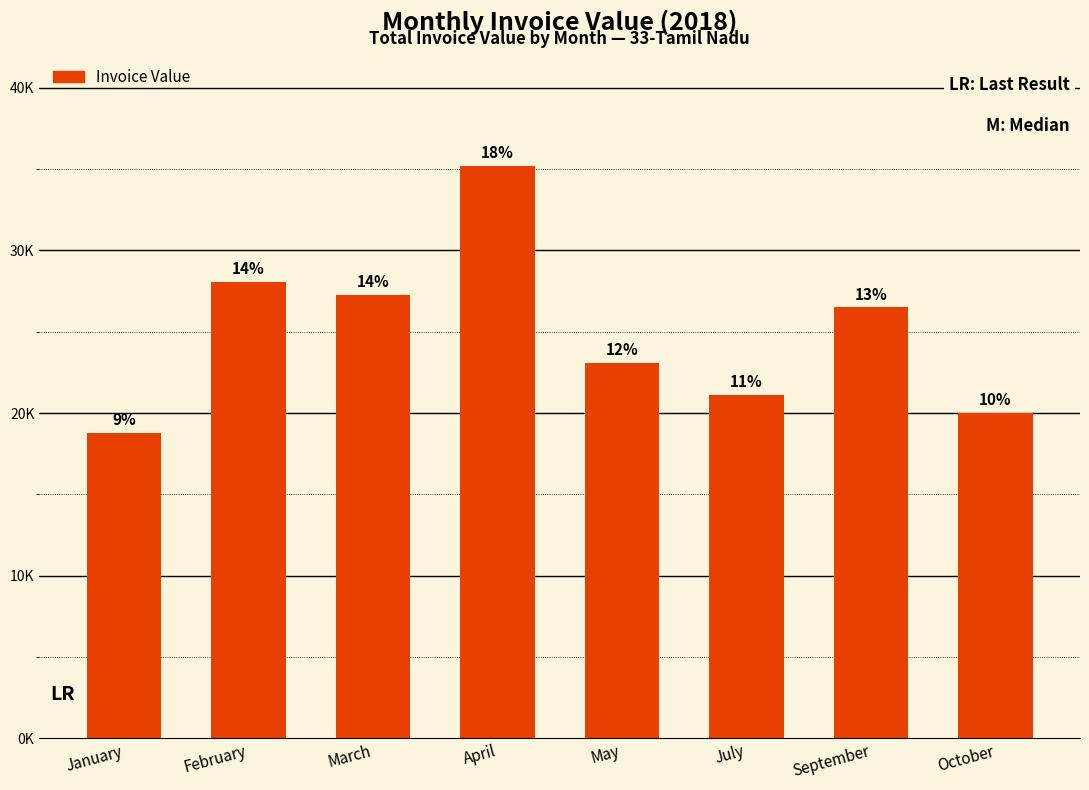

Rank the categories by value from lowest to highest.

January, October, July, May, September, March, February, April